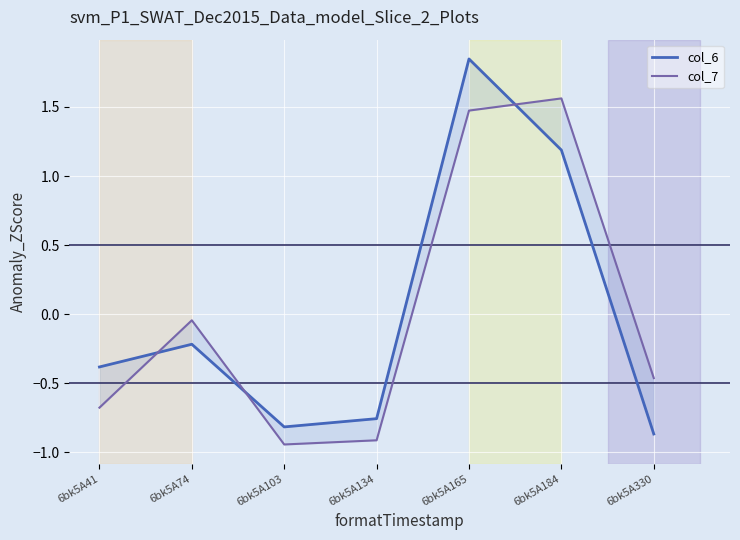

The col_6 series shows -0.4 at 6bk5A41. True or false?

True